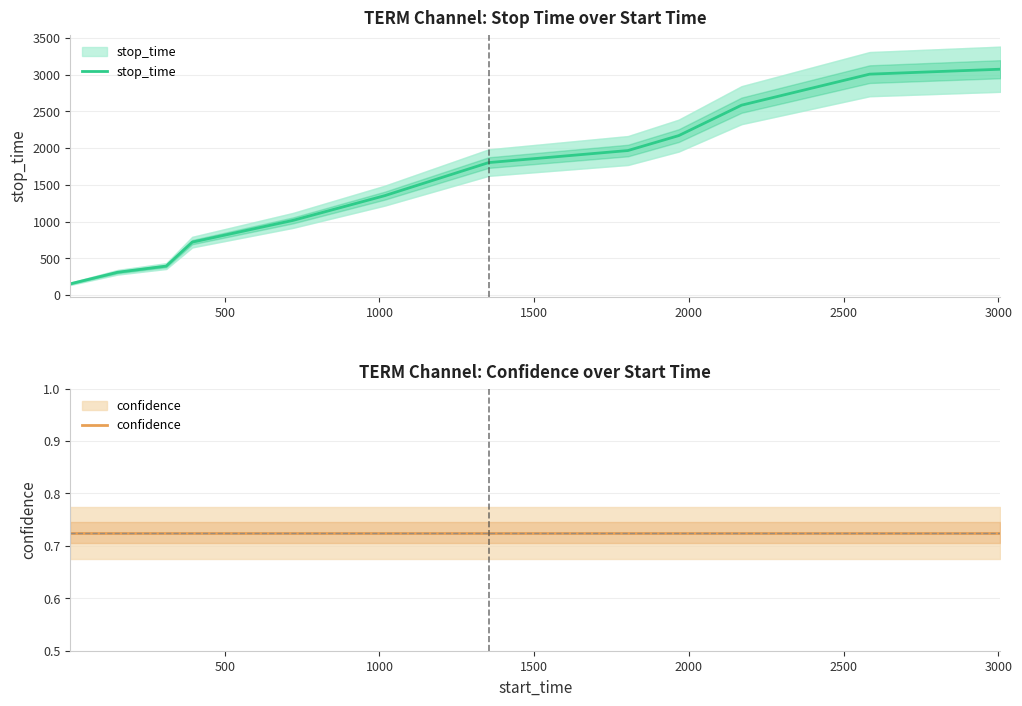

How many series are shown in this chart?

2